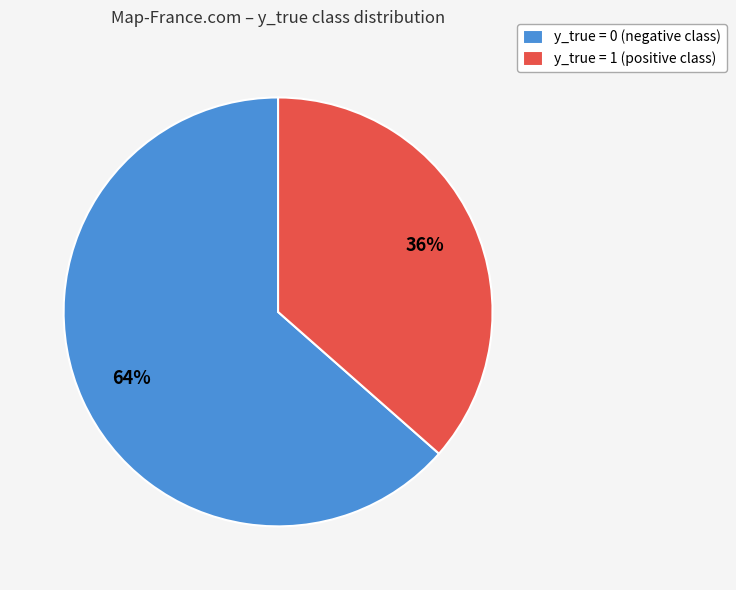

The y_true = 0 slice represents 55% of the pie. True or false?

False